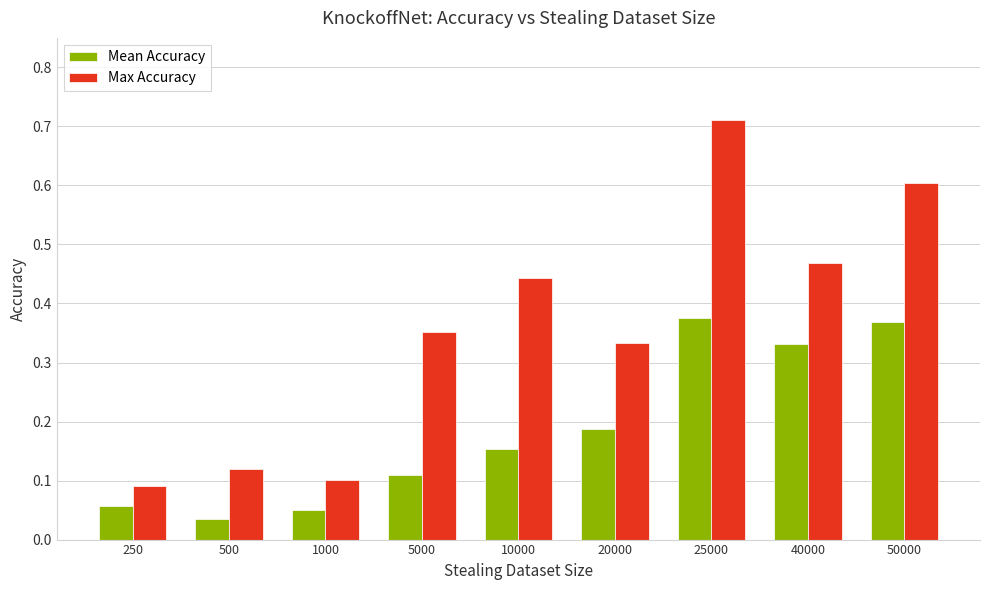

Between 5000 and 50000, which series saw the biggest shift?

Mean Accuracy